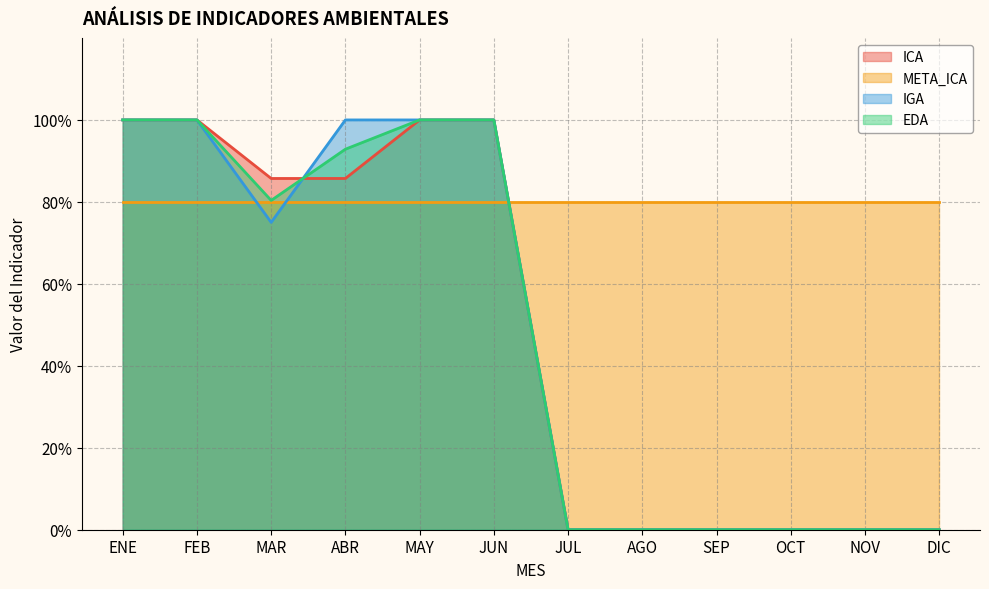

How many intersections are there between EDA and IGA?

1